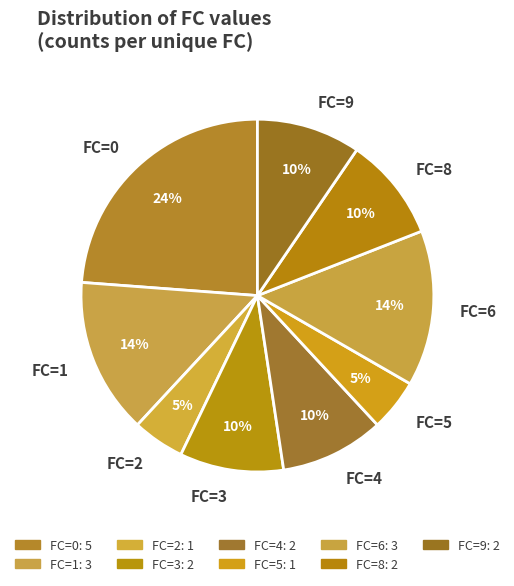

How many slices are in this pie chart?

9